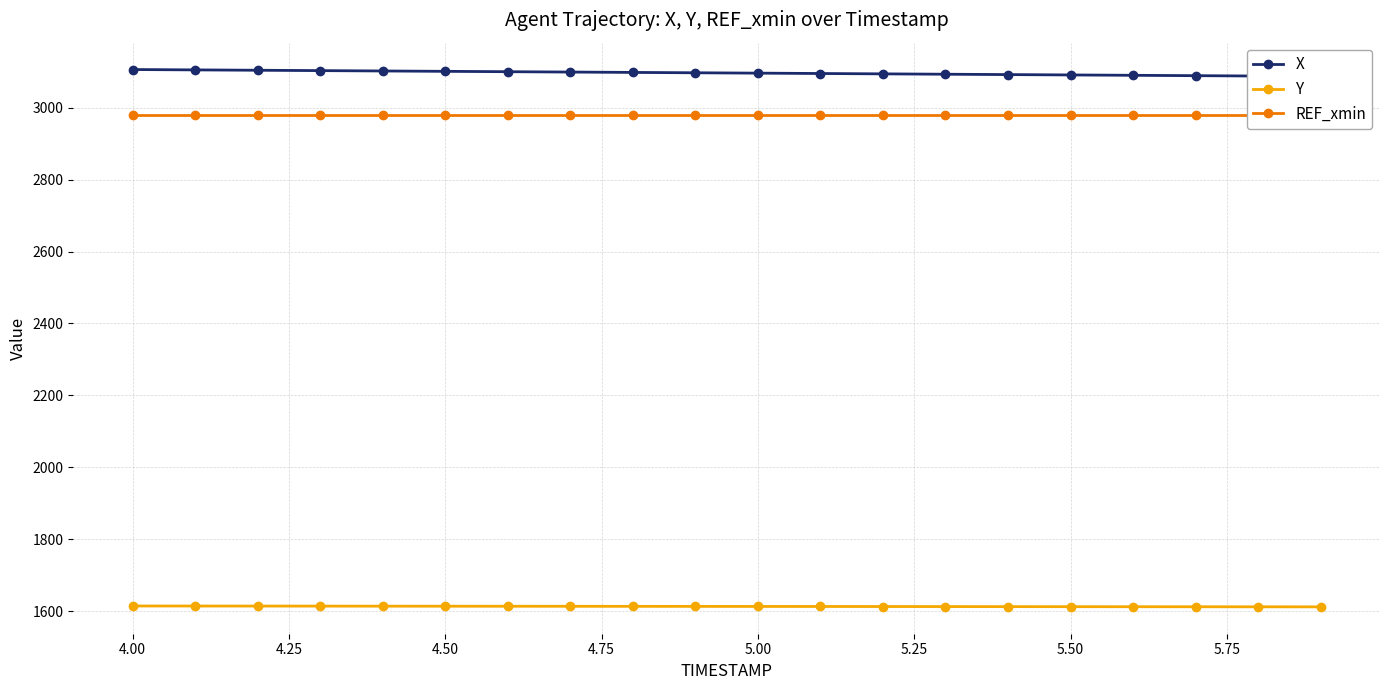

Is the value of Y at 5.75 greater than the value of X at 4.25?

No